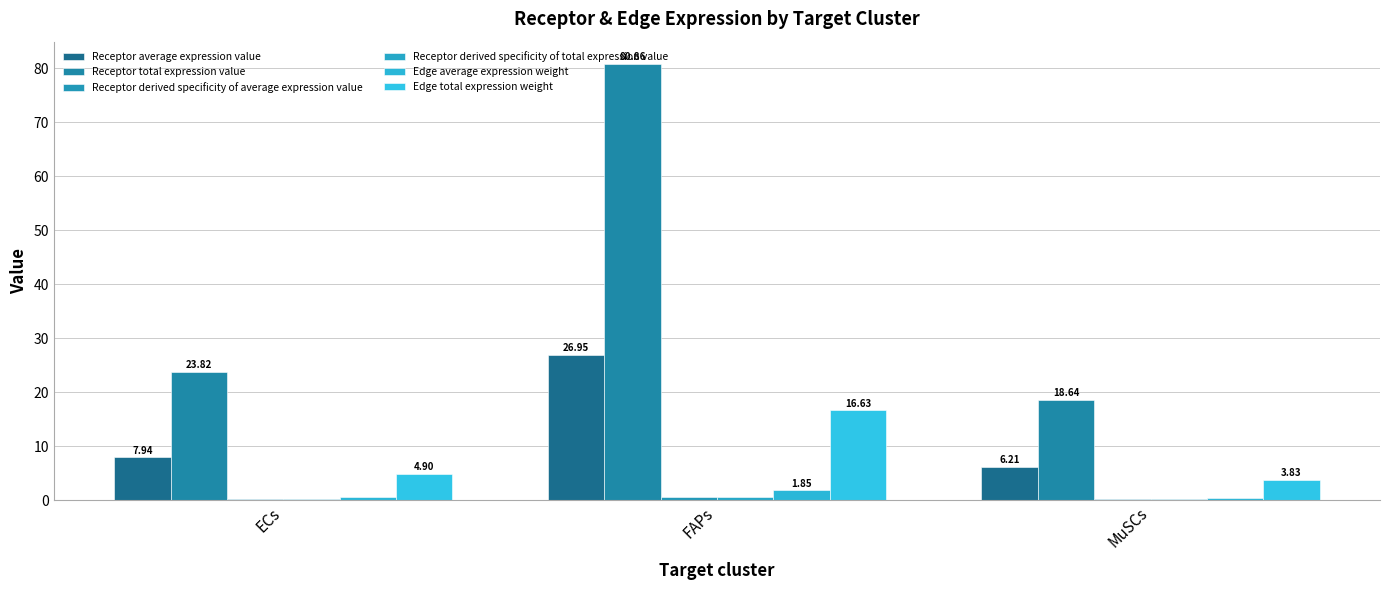

What is the highest value of the Receptor derived specificity of total expression value series?

0.7